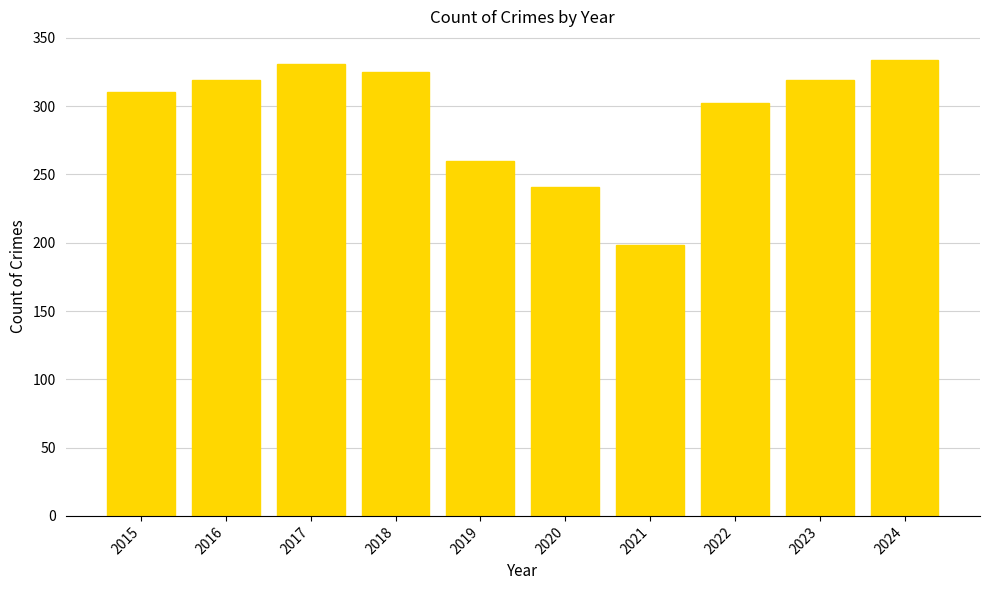

At which label is the value closest to 266?

2019